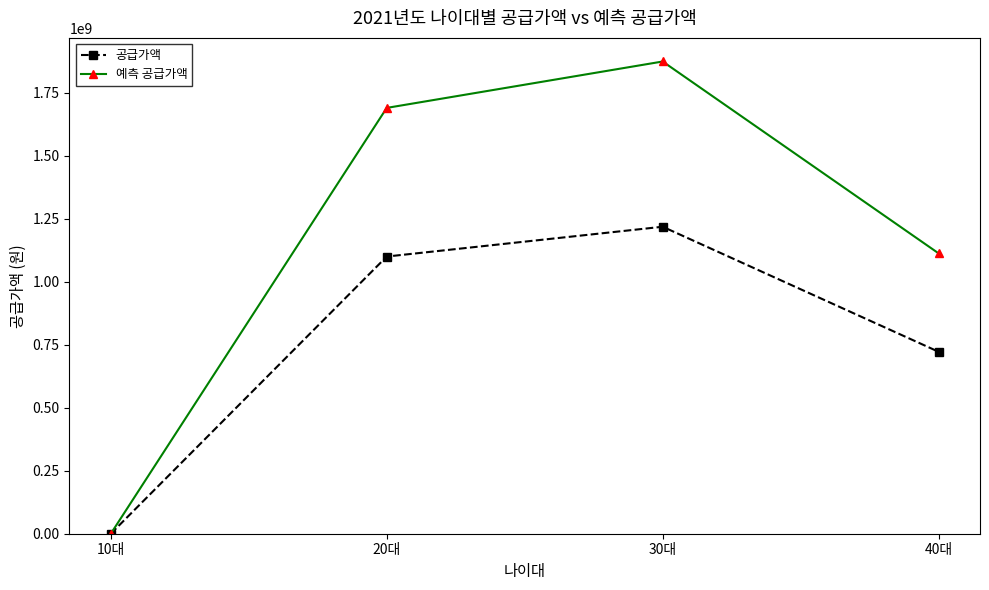

True or false: 공급가액 has a value of 0 at 10대.

True